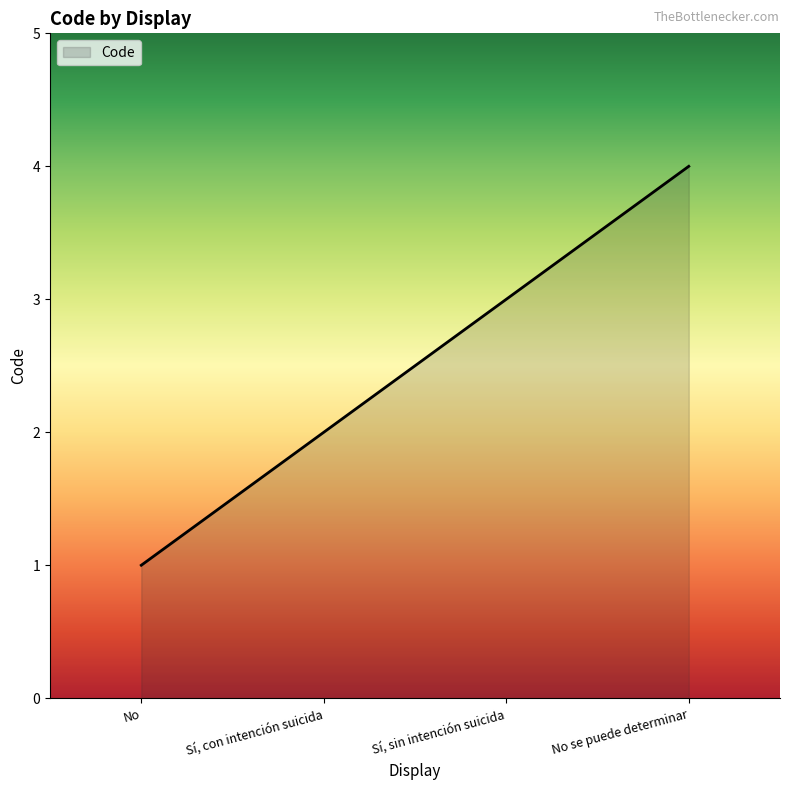

Which has a higher value, No se puede determinar or Sí, sin intención suicida?

No se puede determinar